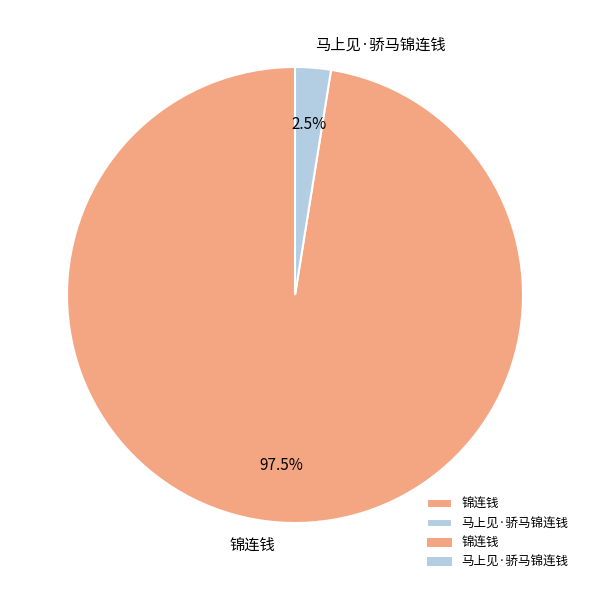

Is there a majority slice in this chart?

Yes